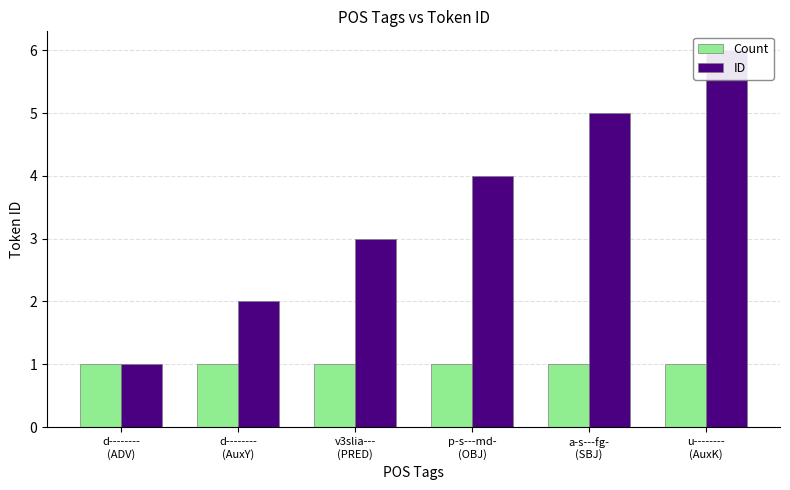

Reading right to left, what are all the values shown in this chart?

Count: 1	1	1	1	1	1
ID: 6	5	4	3	2	1